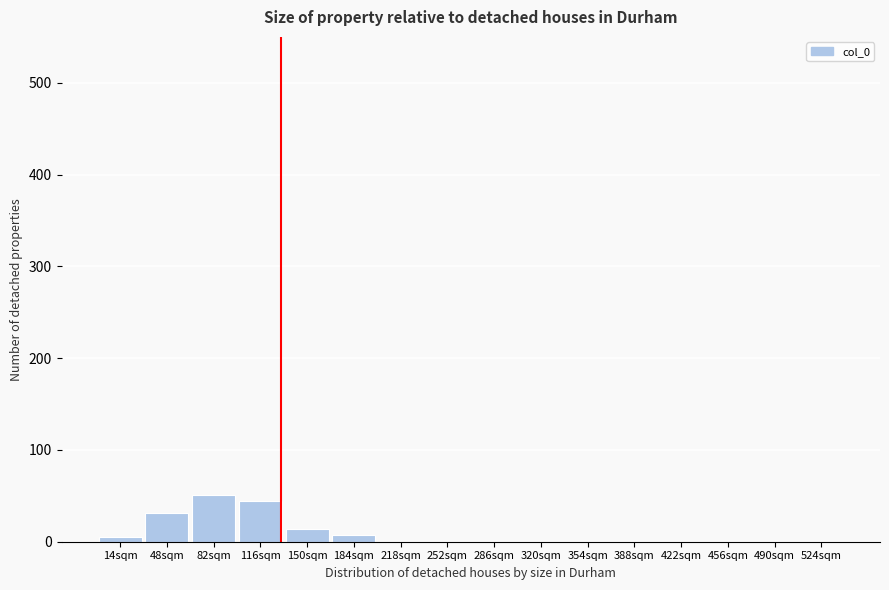

Is it true that the value at 422sqm is 0.0?

True